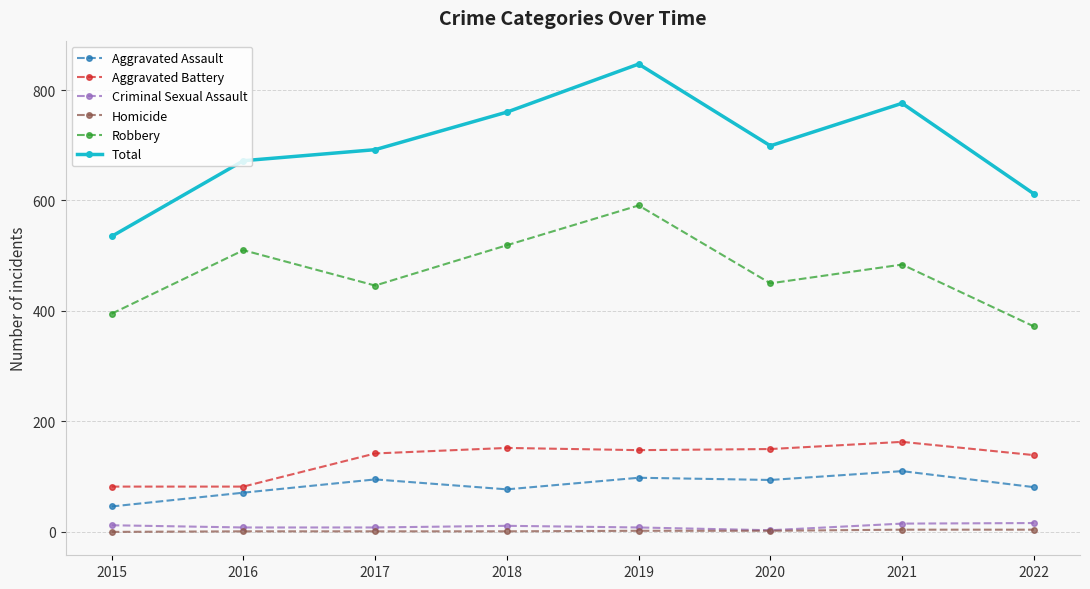

True or false: Aggravated Assault and Homicide intersect in this chart.

False